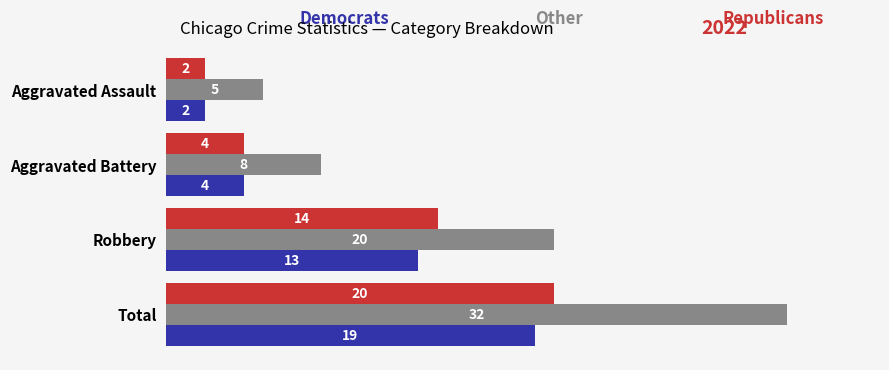

What is the total value across all series at Robbery?

47